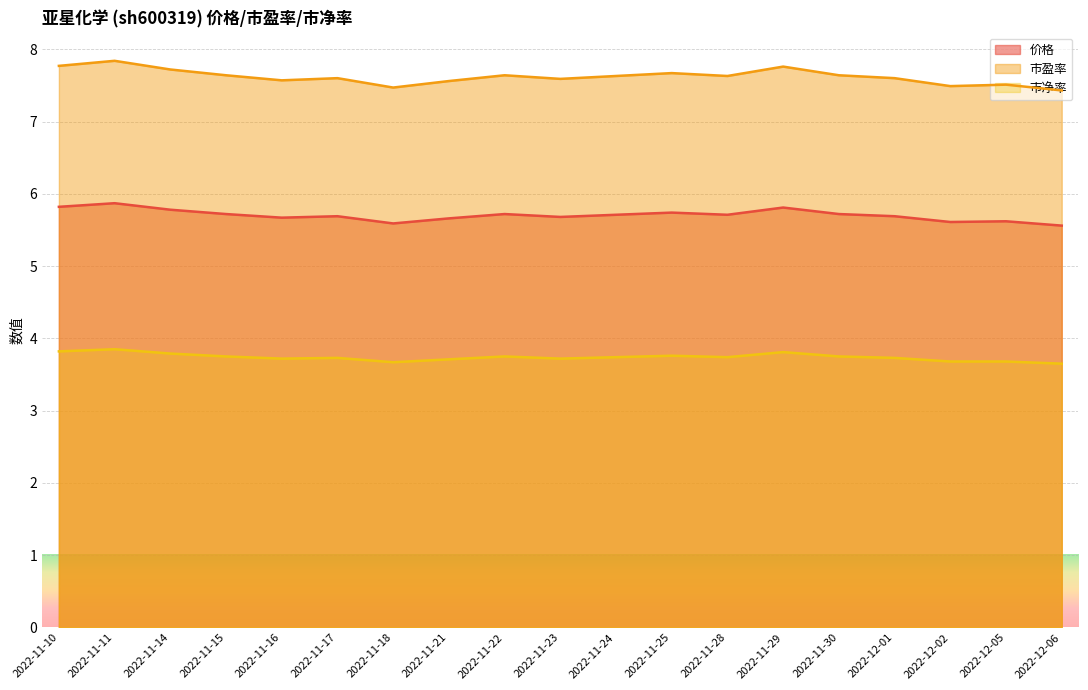

What is the difference between the 市净率 values at 2022-11-14 and 2022-11-18?

0.1